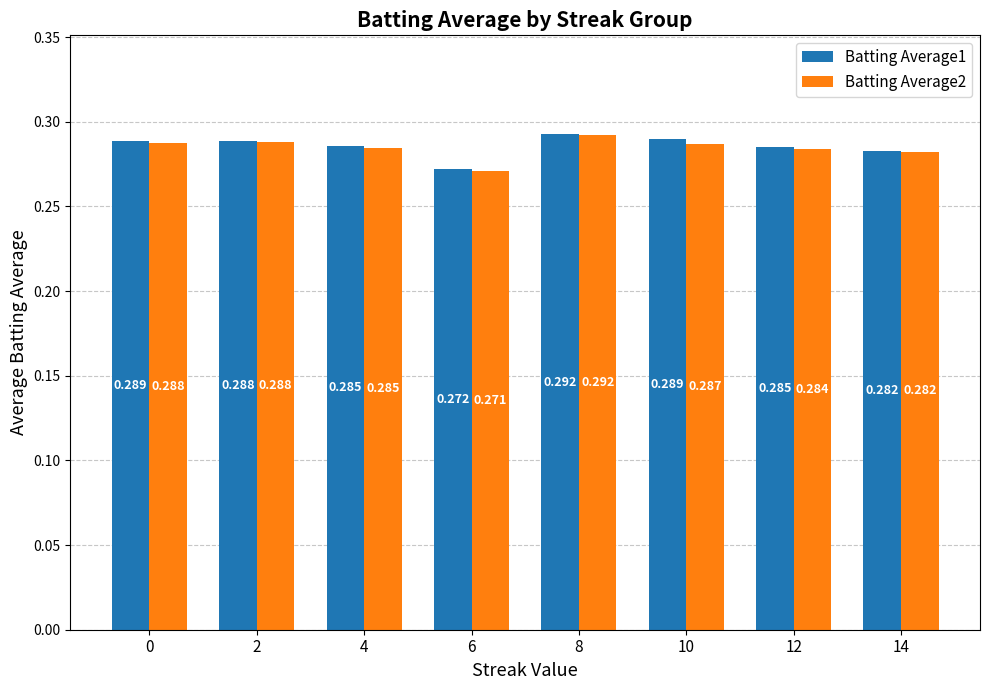

Is the value of Batting Average1 at 8 greater than the value of Batting Average2 at 14?

Yes